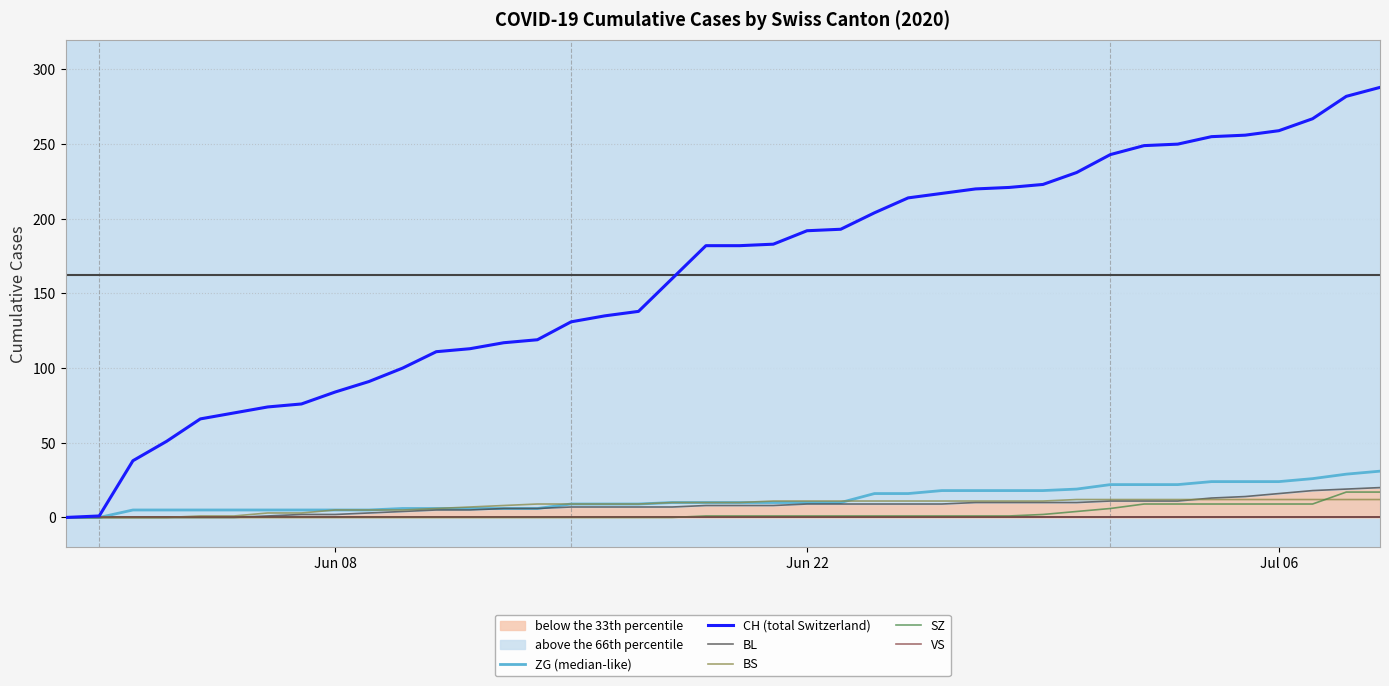

True or false: VS and ZG (median-like) intersect in this chart.

False